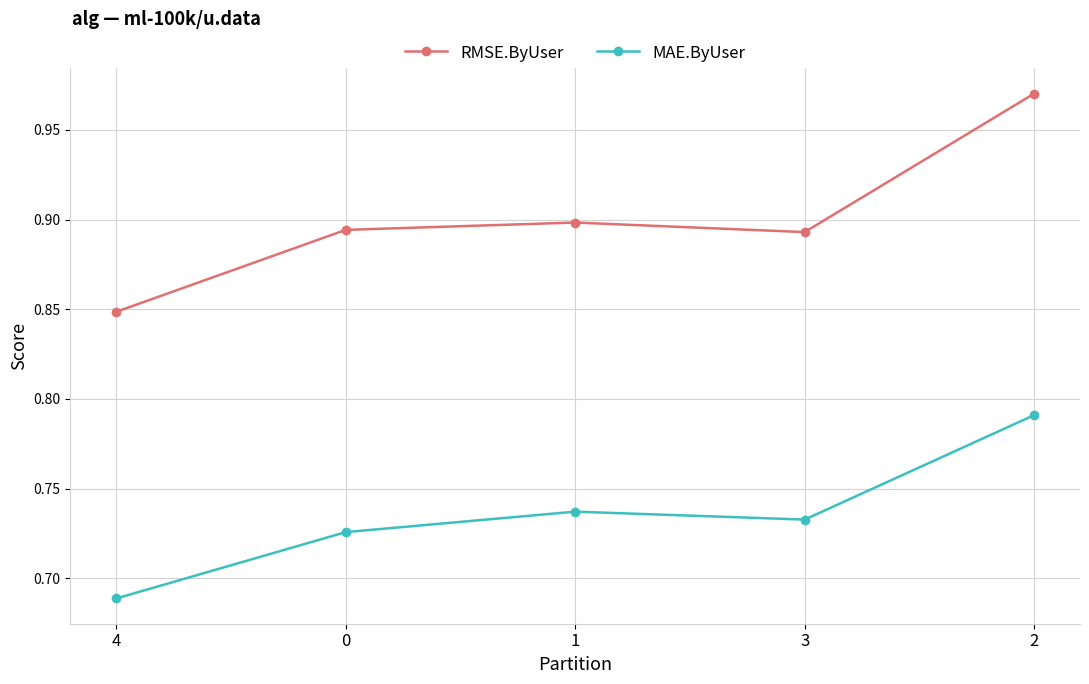

At which label does MAE.ByUser reach its peak?

2